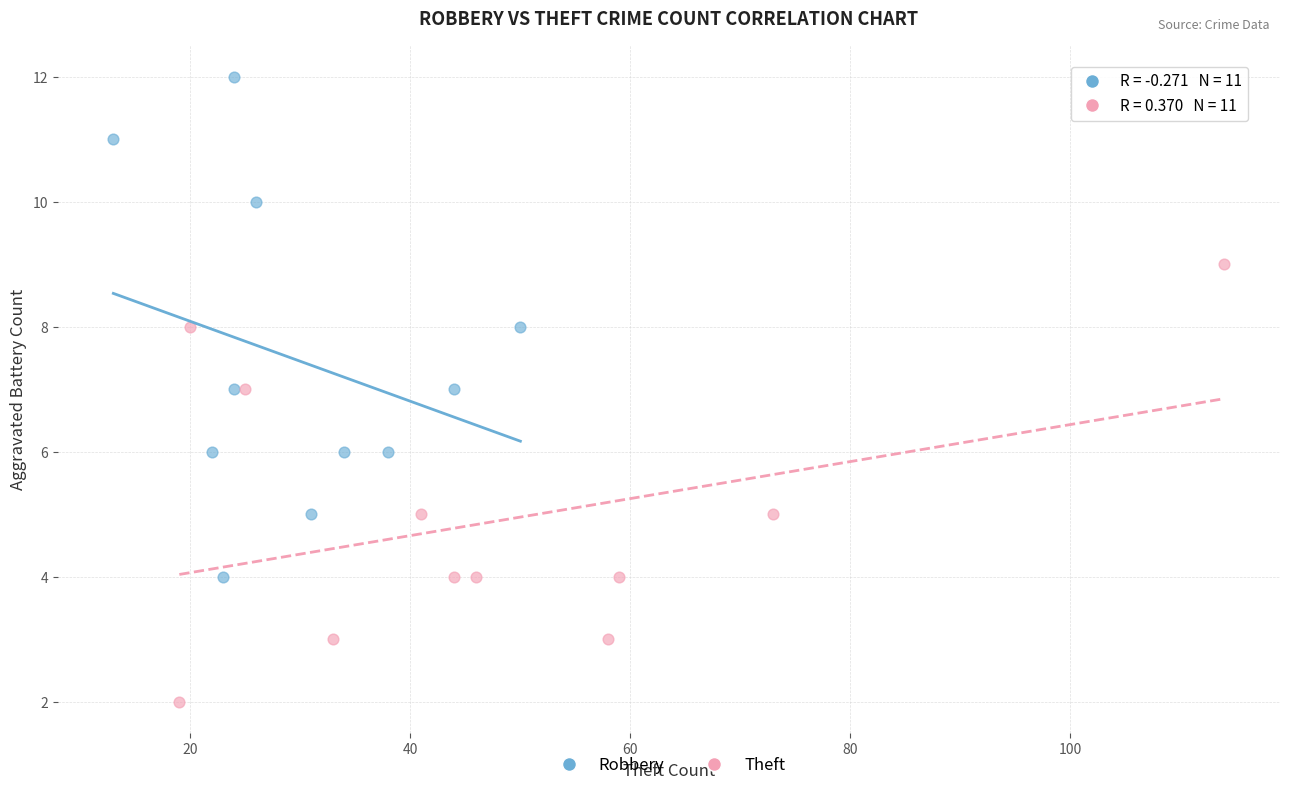

Which series contains the lowest Y value?

Theft